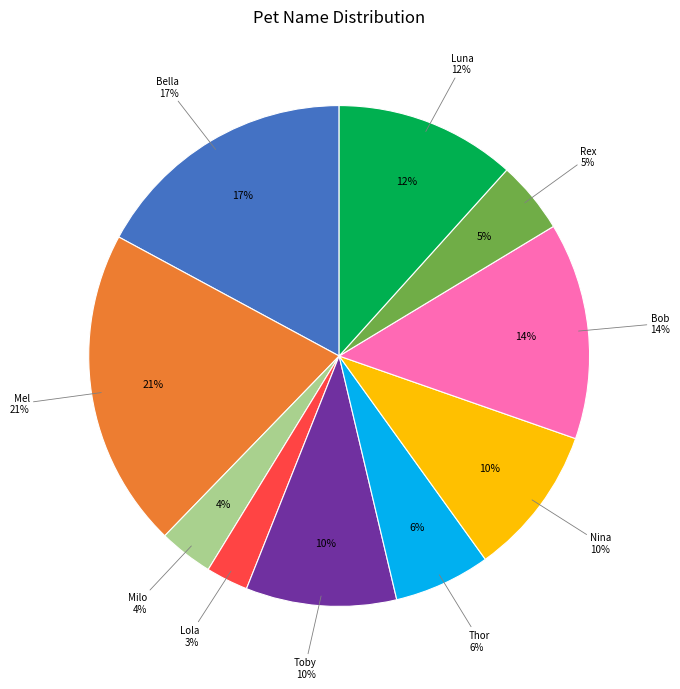

To the nearest percent, what is the combined percentage of Toby and Bob?

24%